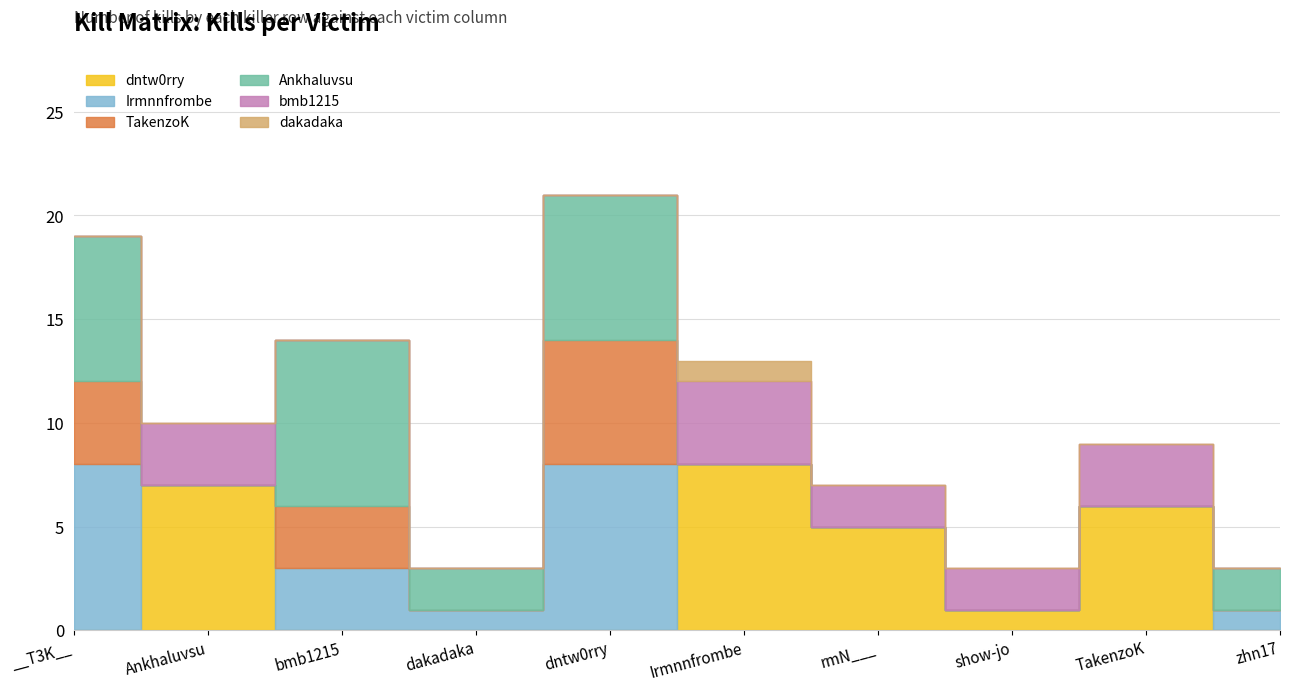

What are all the series names shown in the legend?

dntw0rry, Irmnnfrombe, TakenzoK, Ankhaluvsu, bmb1215, dakadaka